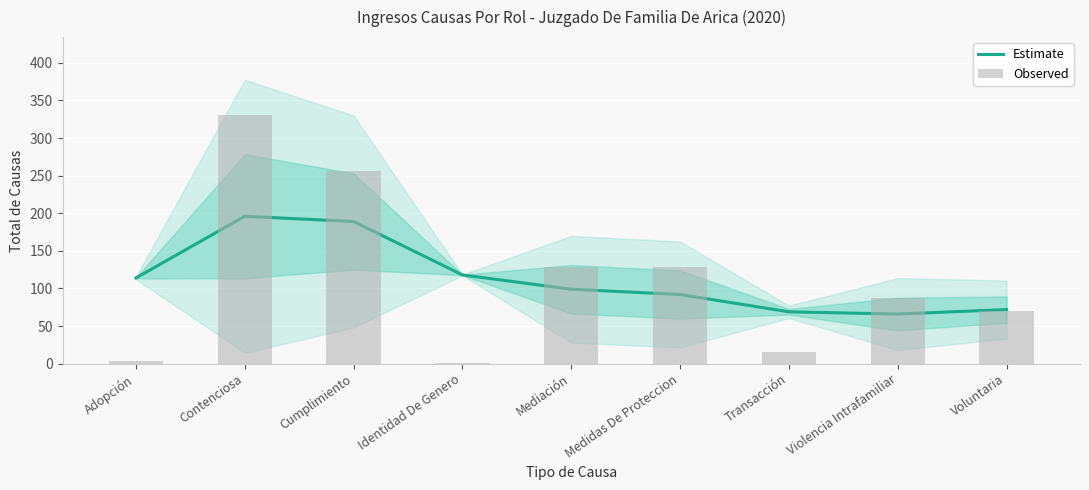

The value of Observed at Cumplimiento is 256. True or false?

True